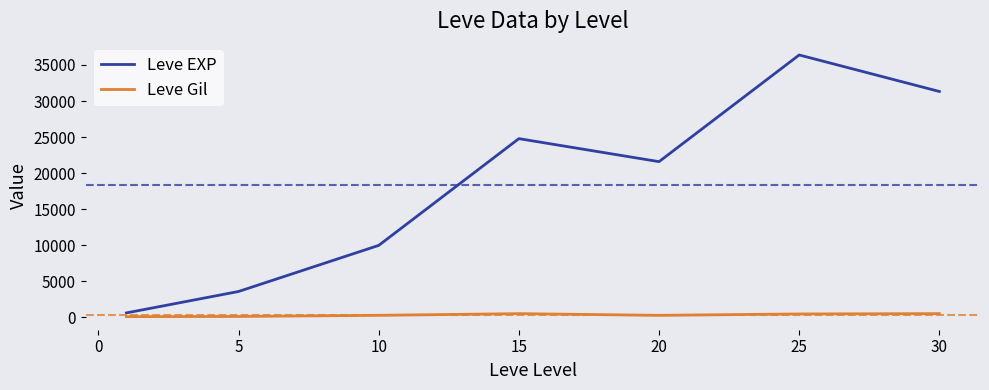

True or false: Leve EXP and Leve Gil cross at least once.

False